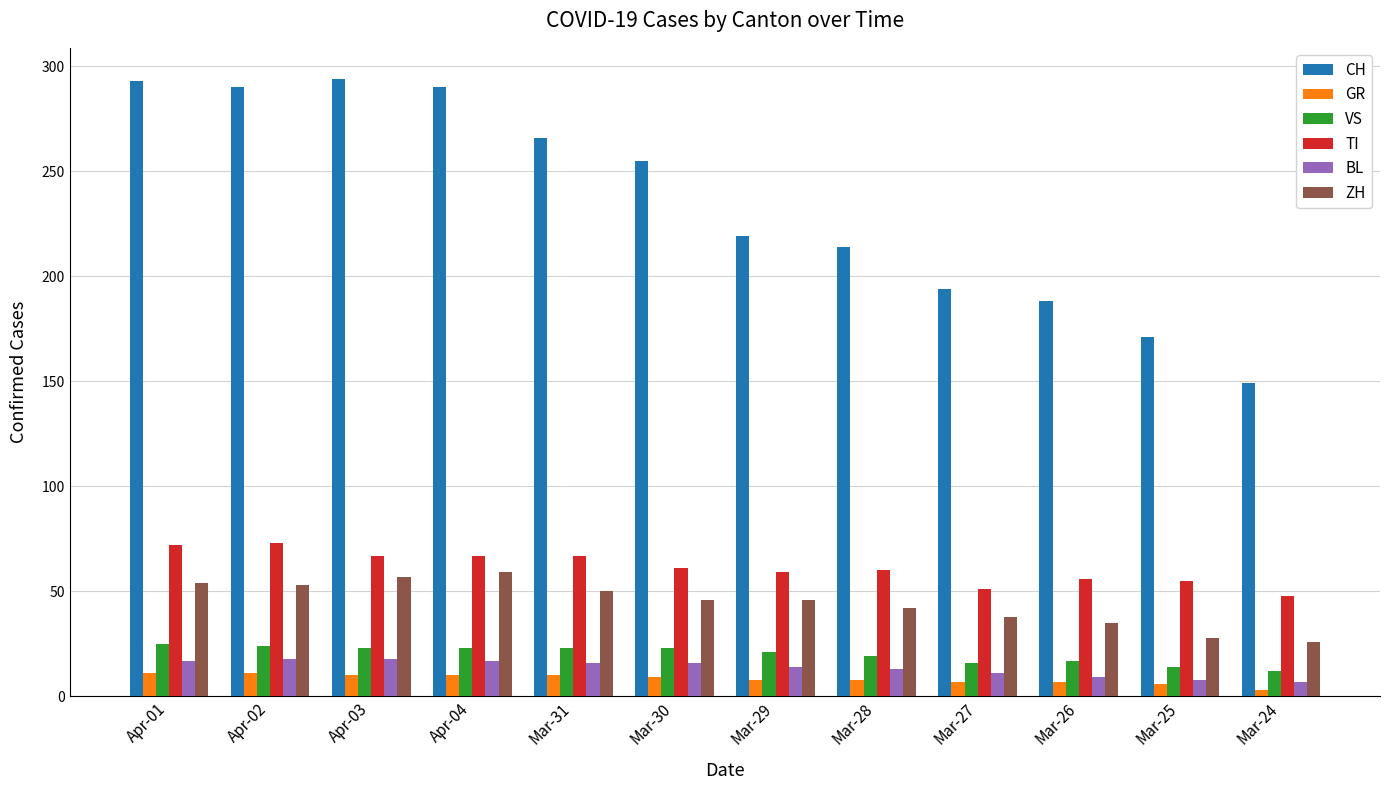

What position from the left is Mar-29?

7